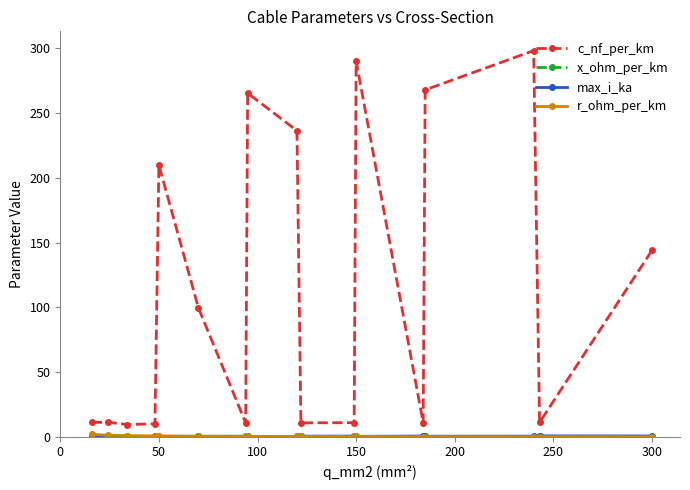

In c_nf_per_km, how many points are higher than both neighbors (excluding endpoints)?

5